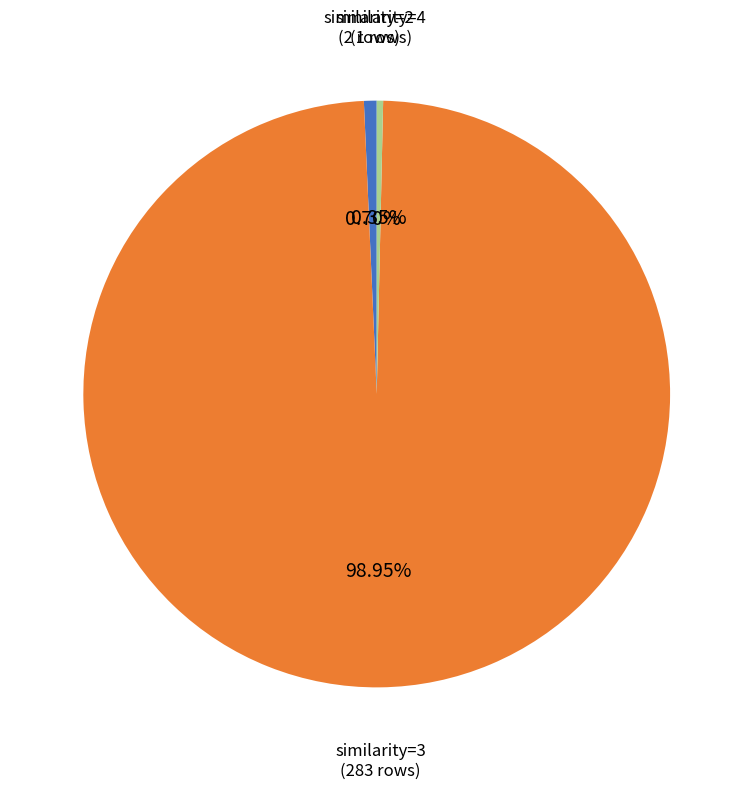

Is there any slice that represents more than half of the pie?

Yes